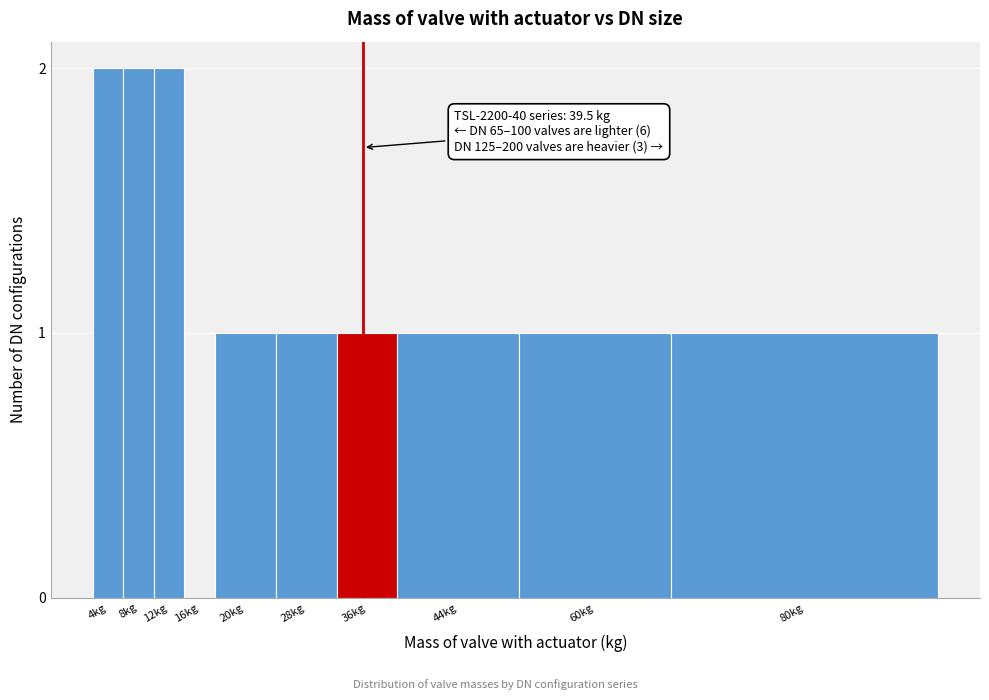

Reading right to left, transcribe all the data shown in this chart.

80kg=1	60kg=1	44kg=1	36kg=1	28kg=1	20kg=1	16kg=0	12kg=2	8kg=2	4kg=2